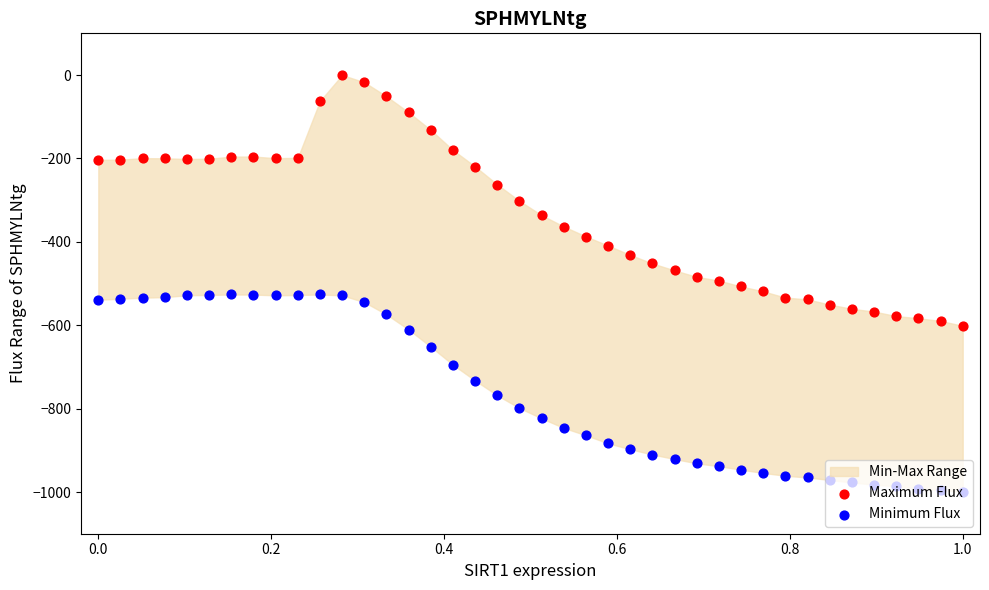

At how many categories does at least one series exceed -598?

39